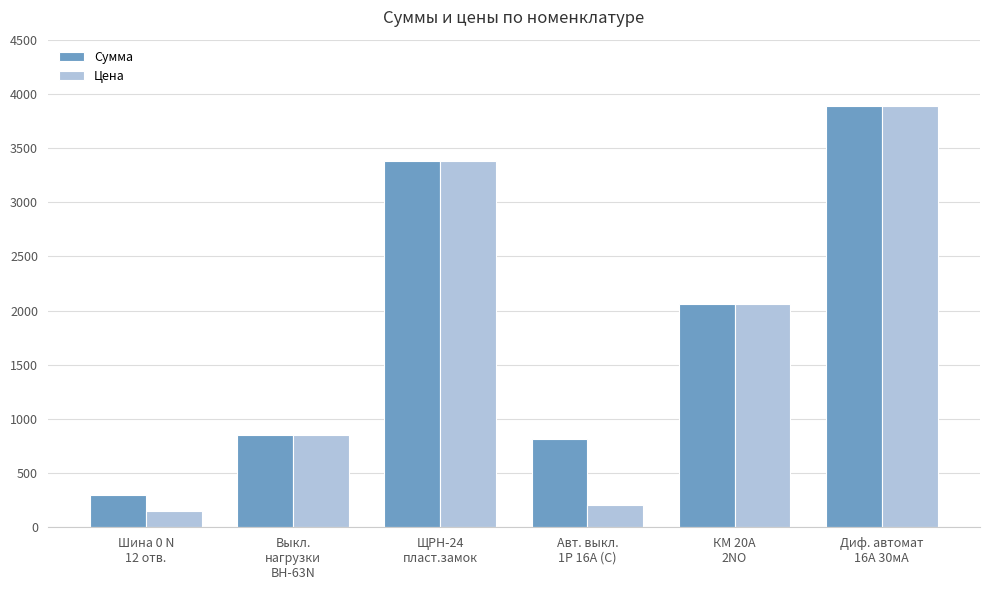

What is the sum of all Сумма values?

11290.4